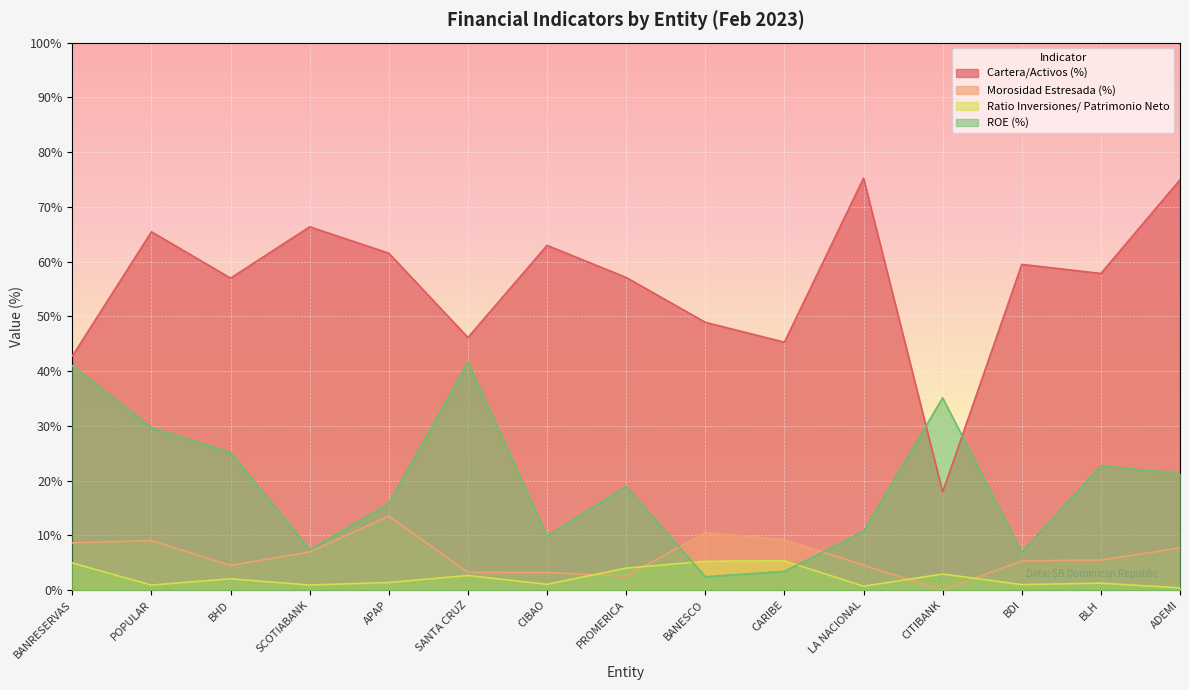

Is it true that Ratio Inversiones/ Patrimonio Neto equals 2.7 at BANESCO?

False